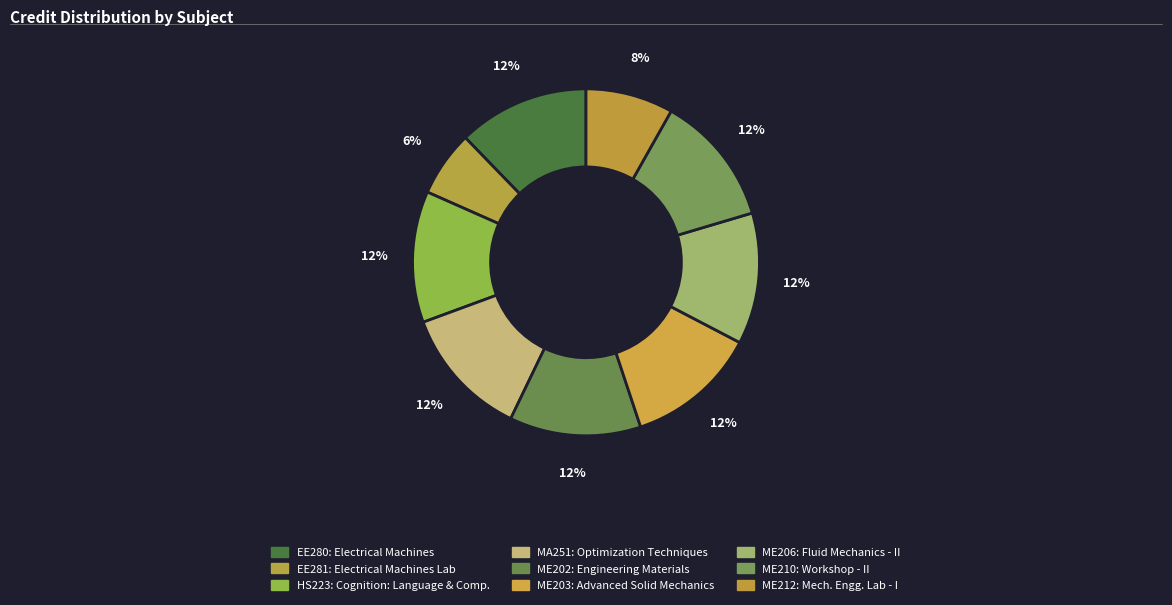

To the nearest percent, what portion does ME210 represent?

12%